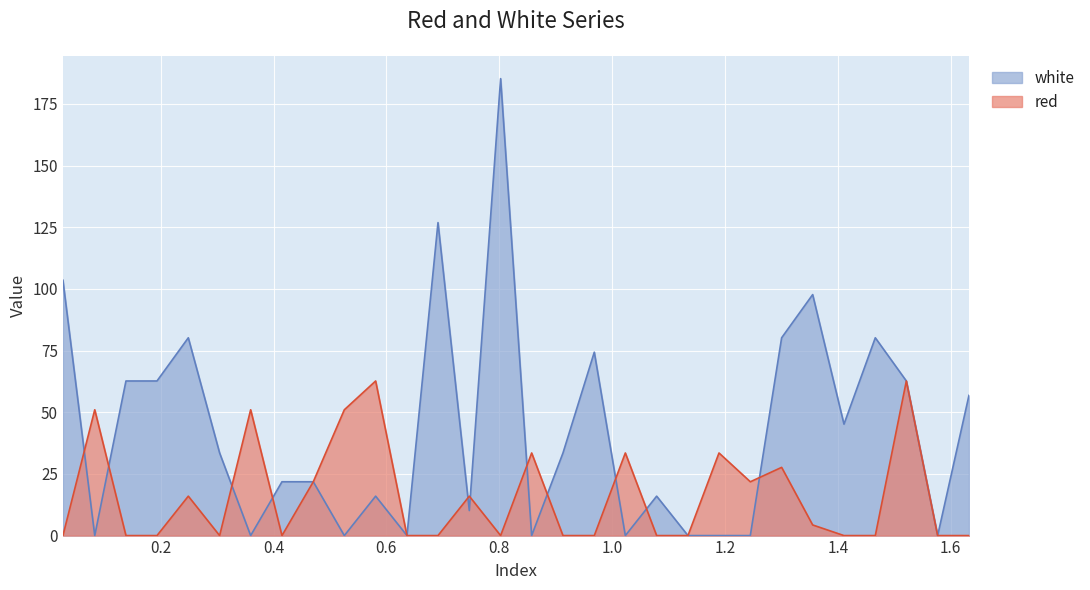

Which series has the largest total across all categories?

white